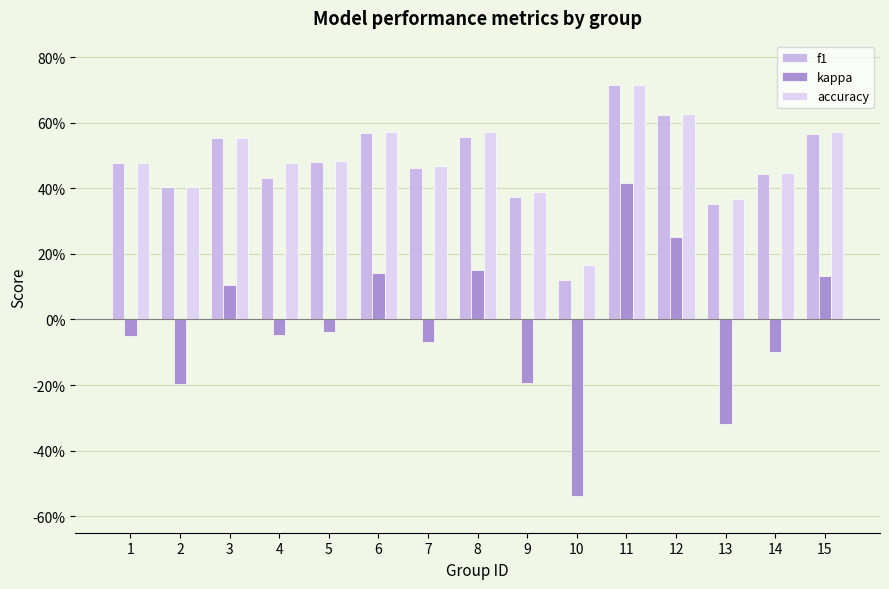

What is the smallest value displayed?

-0.5